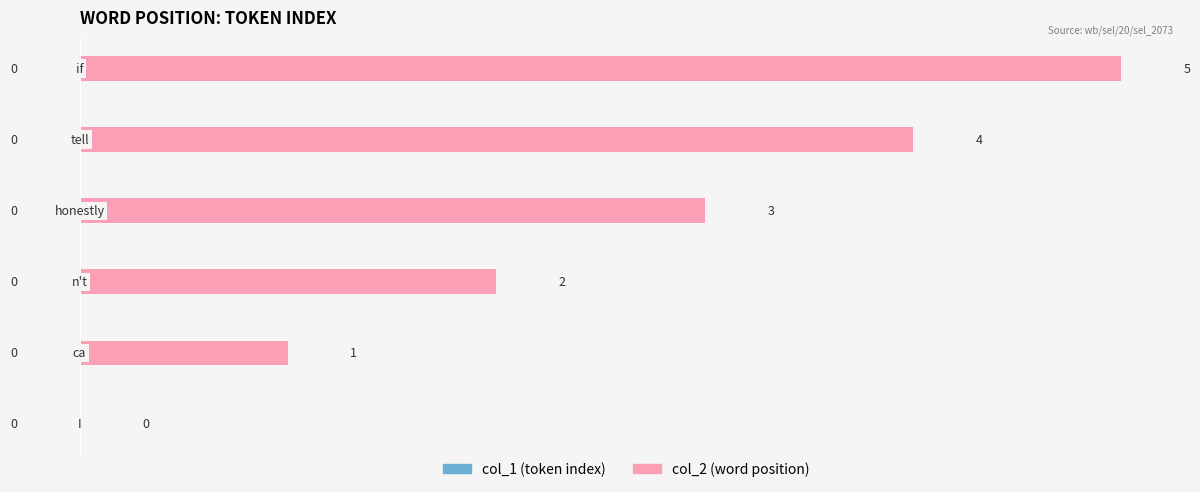

What is the maximum value shown in the chart?

5